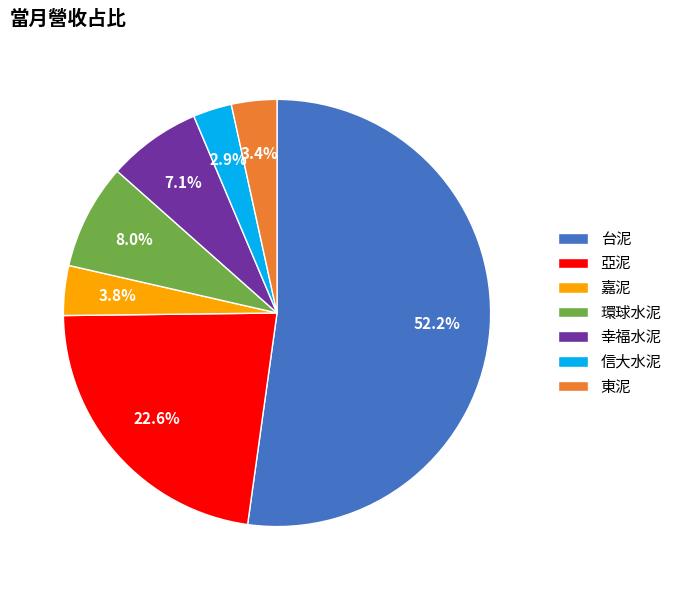

Combined, what portion of the pie is 幸福水泥 and 亞泥?

29.7%